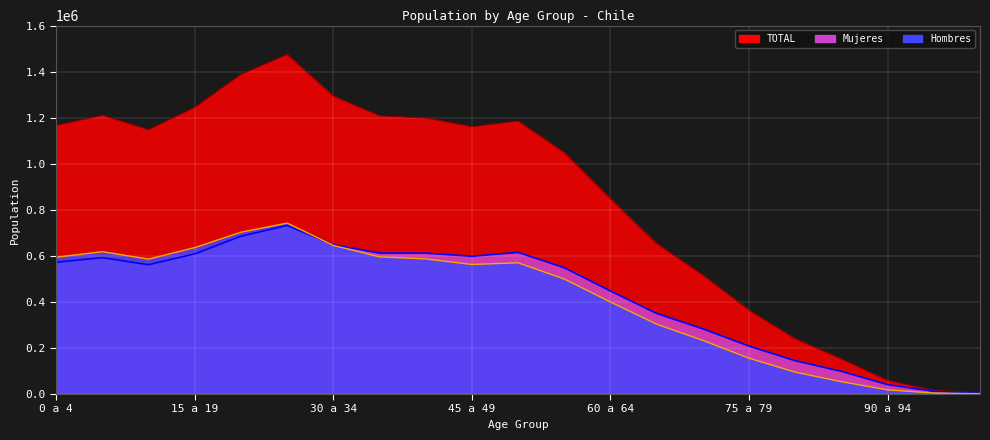

Where is the first local maximum for TOTAL?

5 a 9